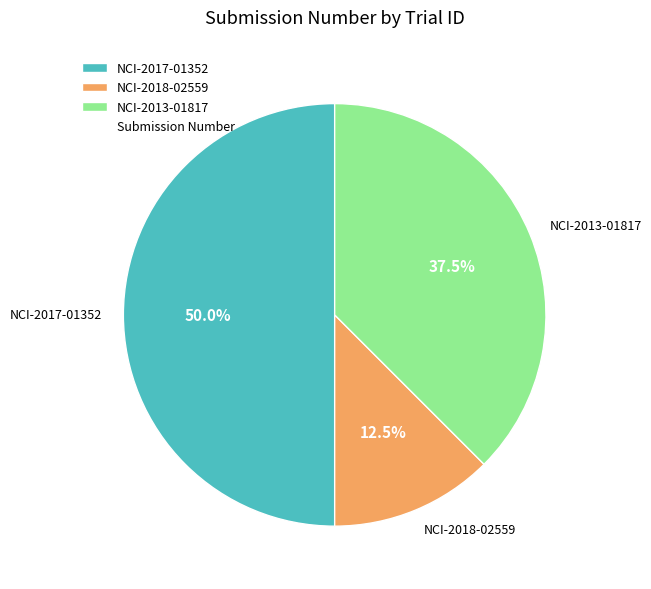

Does NCI-2018-02559 account for over 50% of the chart?

No